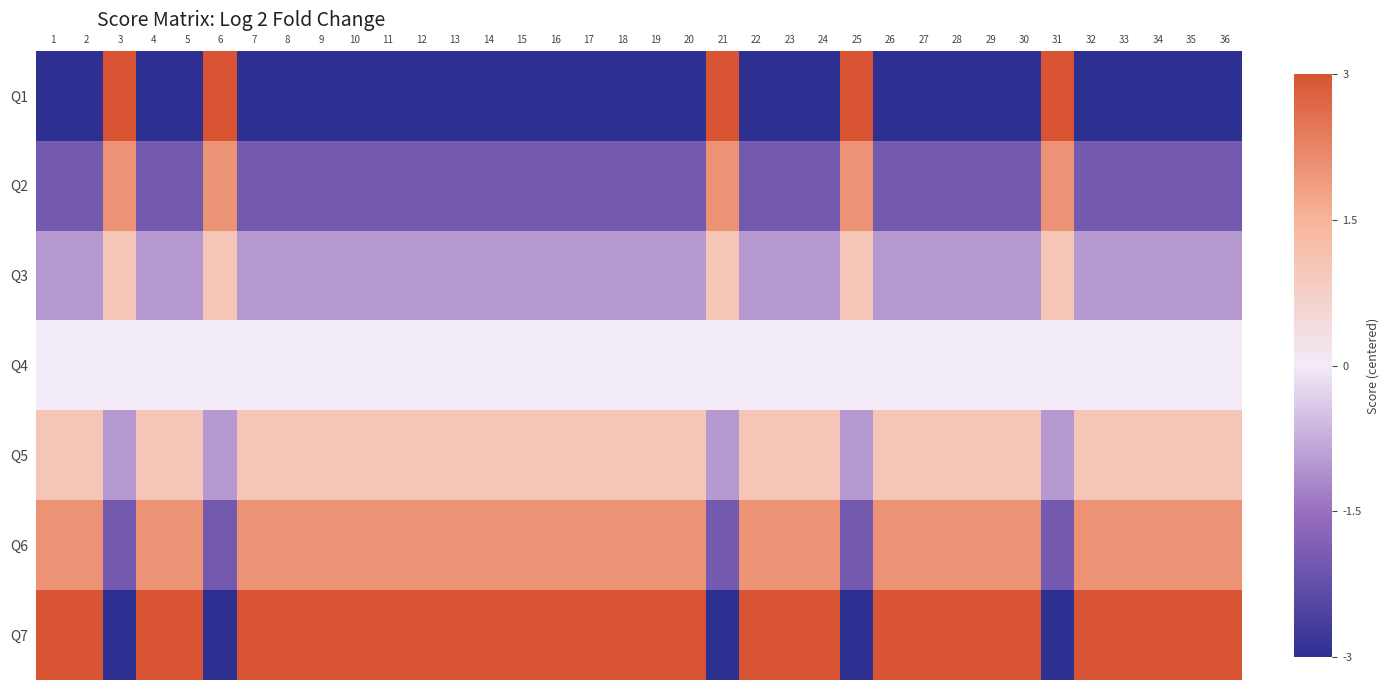

How many data points does each series have?

36